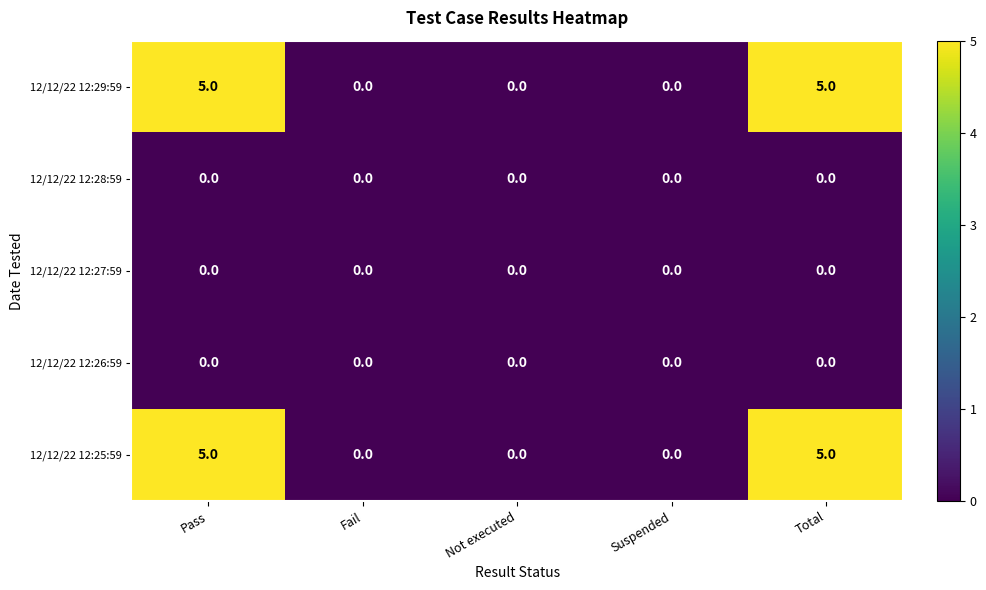

What is the spread (max minus min) of values at Total?

5